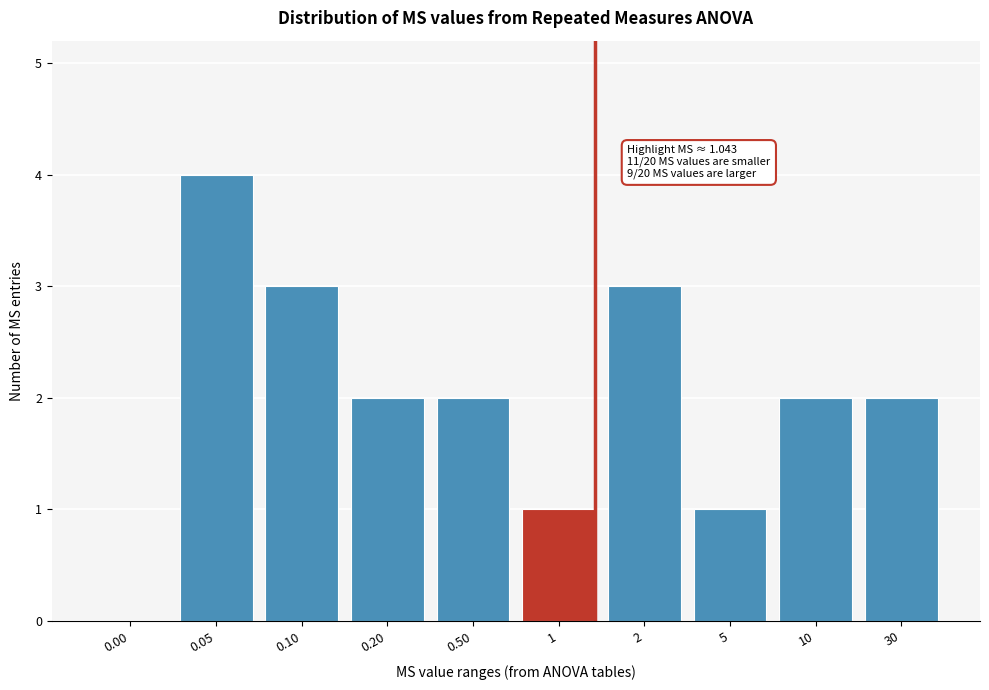

Reading left to right, what are all the values shown in this chart?

0.00=0	0.05=4	0.10=3	0.20=2	0.50=2	1=1	2=3	5=1	10=2	30=2